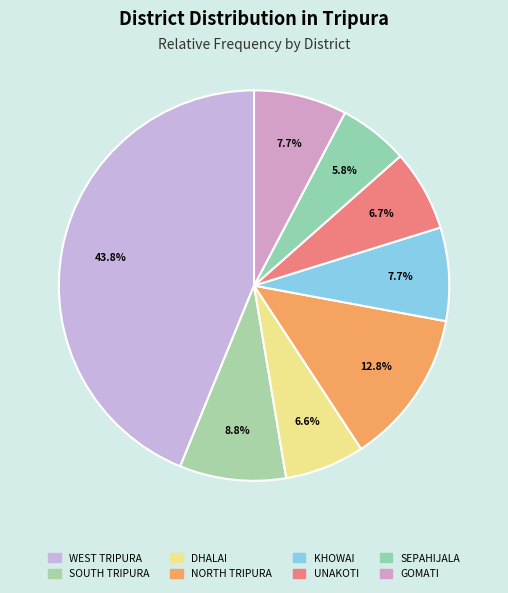

To the nearest percent, what is the average slice percentage?

12%